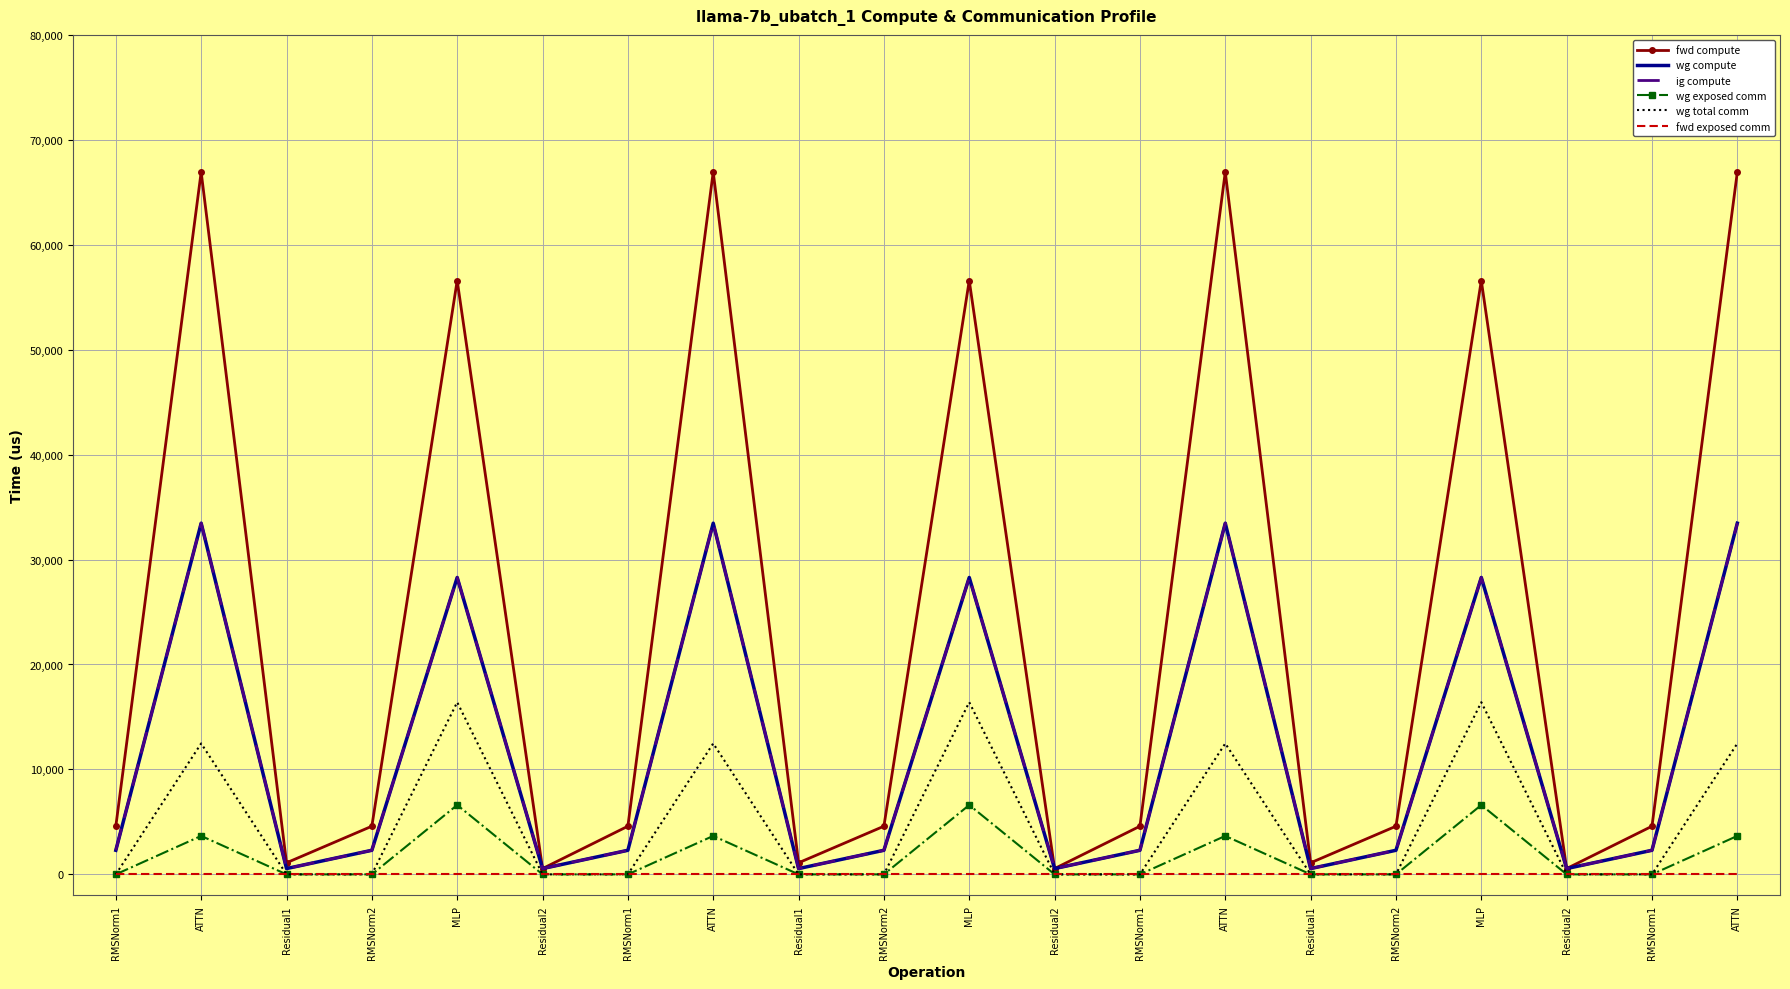

What is the difference between the maximum and minimum values in the wg exposed comm series?

6608.9